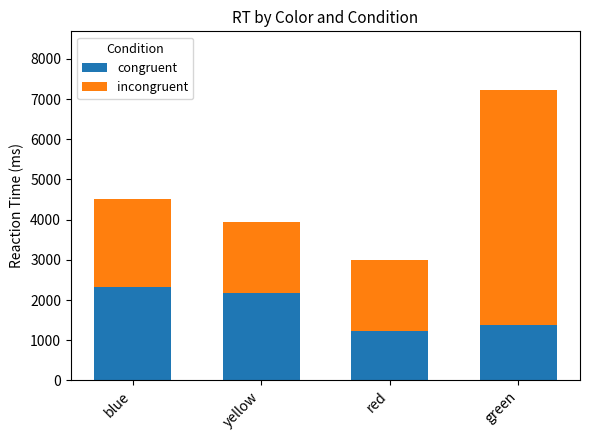

At which category is the sum across all series the highest?

green